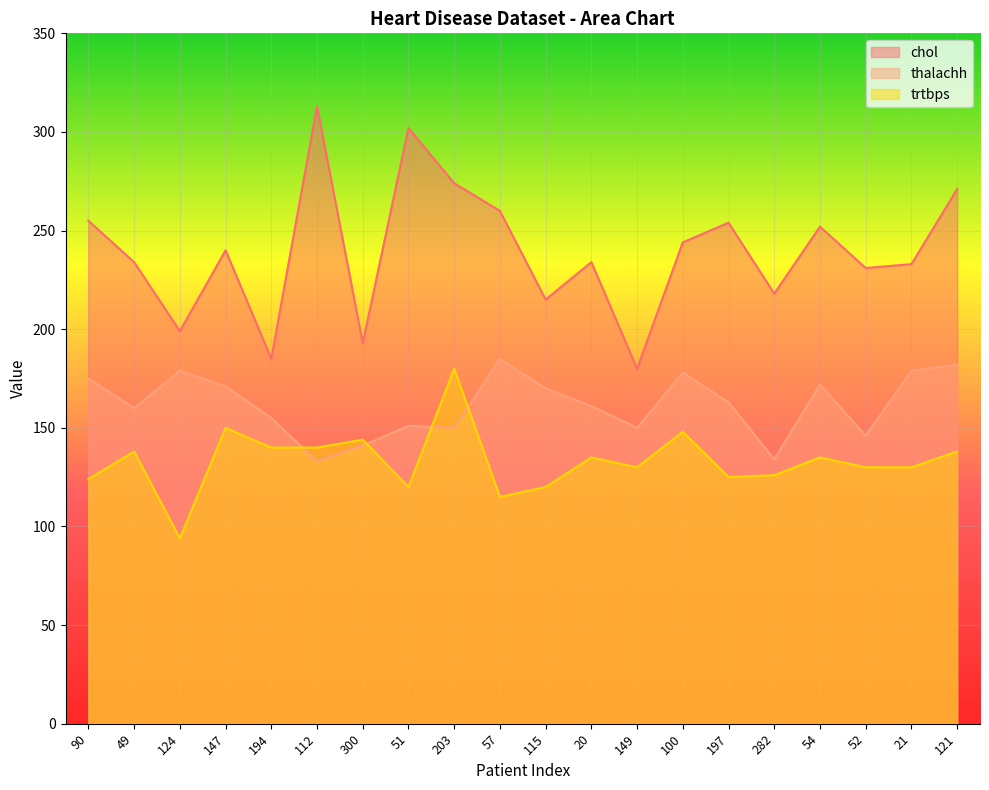

Reading right to left, transcribe all the data shown in this chart.

chol: 121=271	21=233	52=231	54=252	282=218	197=254	100=244	149=180	20=234	115=215	57=260	203=274	51=302	300=193	112=313	194=185	147=240	124=199	49=234	90=255
thalachh: 121=182	21=179	52=146	54=172	282=134	197=163	100=178	149=150	20=161	115=170	57=185	203=150	51=151	300=141	112=133	194=155	147=171	124=179	49=160	90=175
trtbps: 121=138	21=130	52=130	54=135	282=126	197=125	100=148	149=130	20=135	115=120	57=115	203=180	51=120	300=144	112=140	194=140	147=150	124=94	49=138	90=124